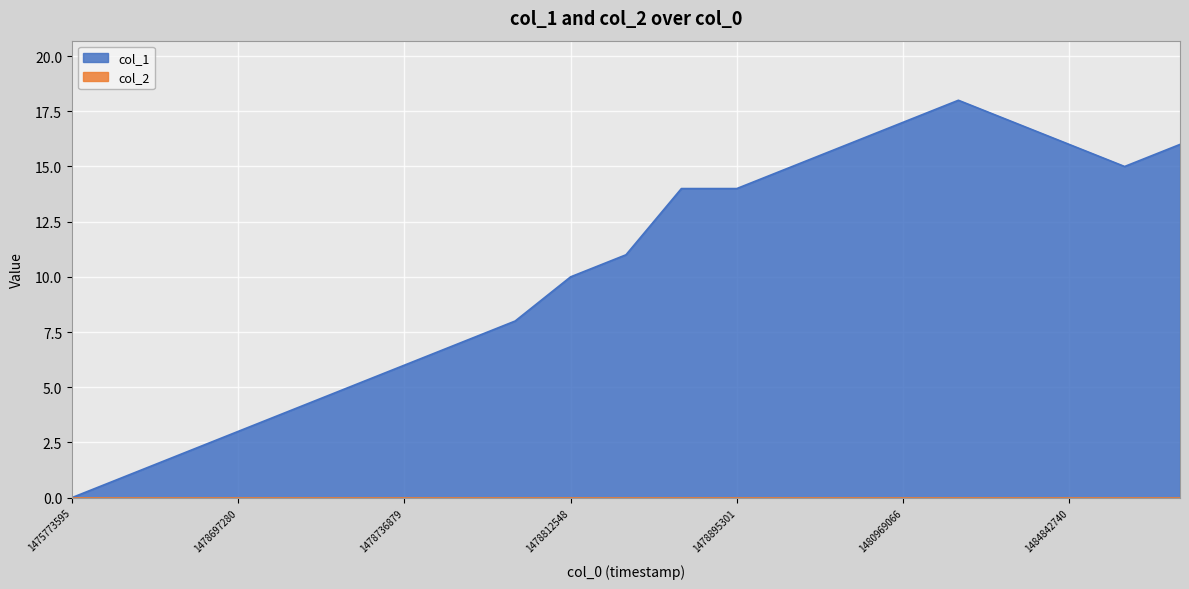

Between 17 and 1, which is larger?

17